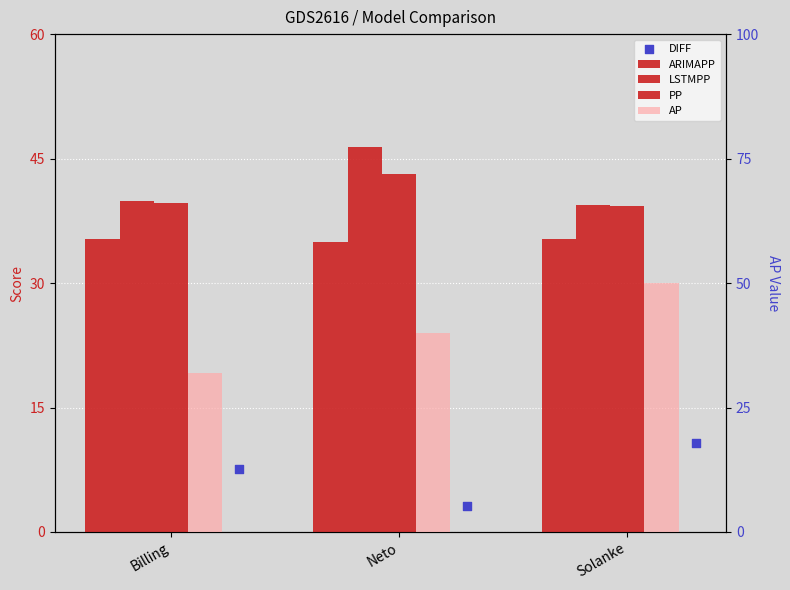

What are all the series names shown in the legend?

ARIMAPP, LSTMPP, PP, DIFF, AP